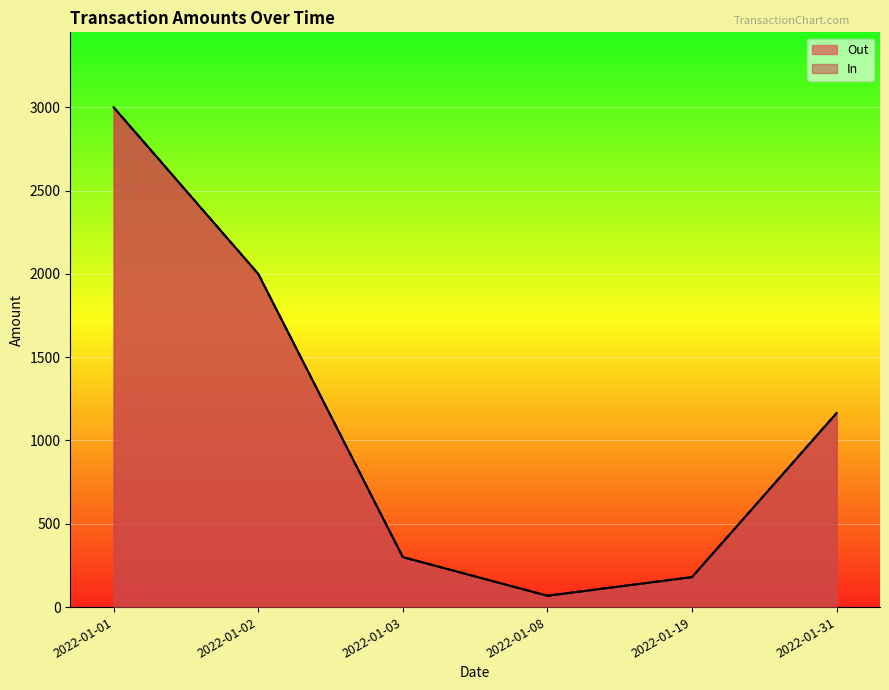

Does the chart display data point markers on the line(s)?

No